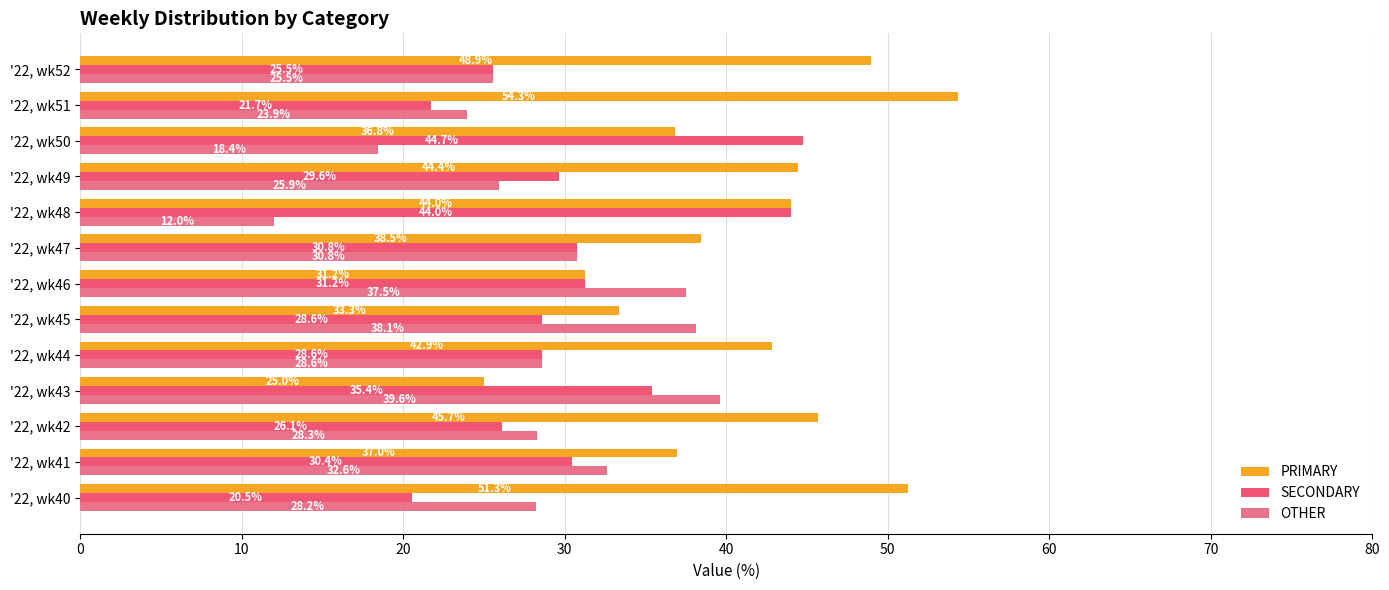

What is the difference between the second highest and minimum values in the OTHER series?

26.1